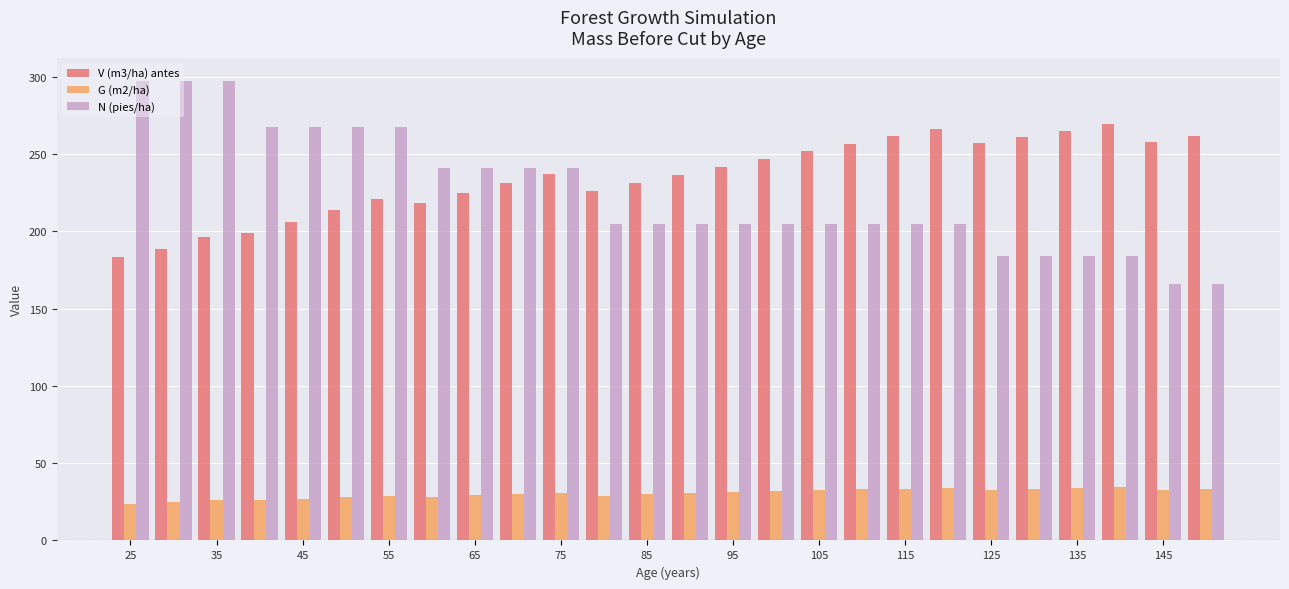

What is the average value of the N (pies/ha) series?

224.5